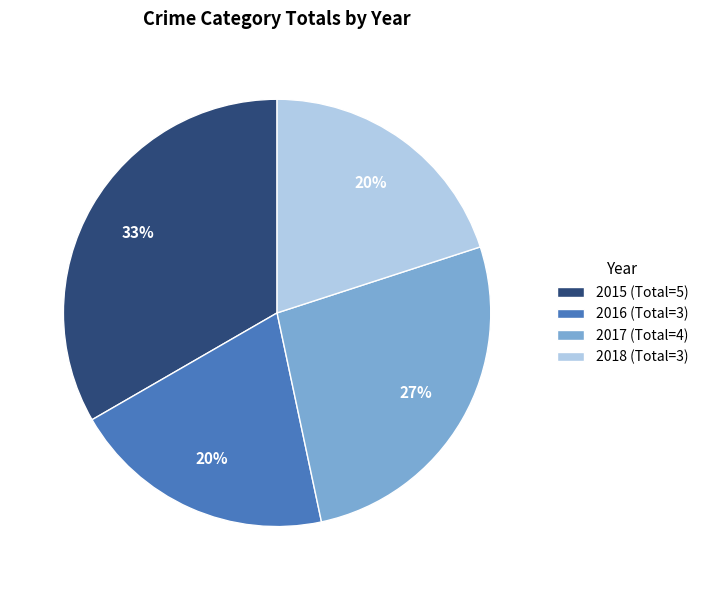

Which has a higher value, 2018 (Total=3) or 2015 (Total=5)?

2015 (Total=5)